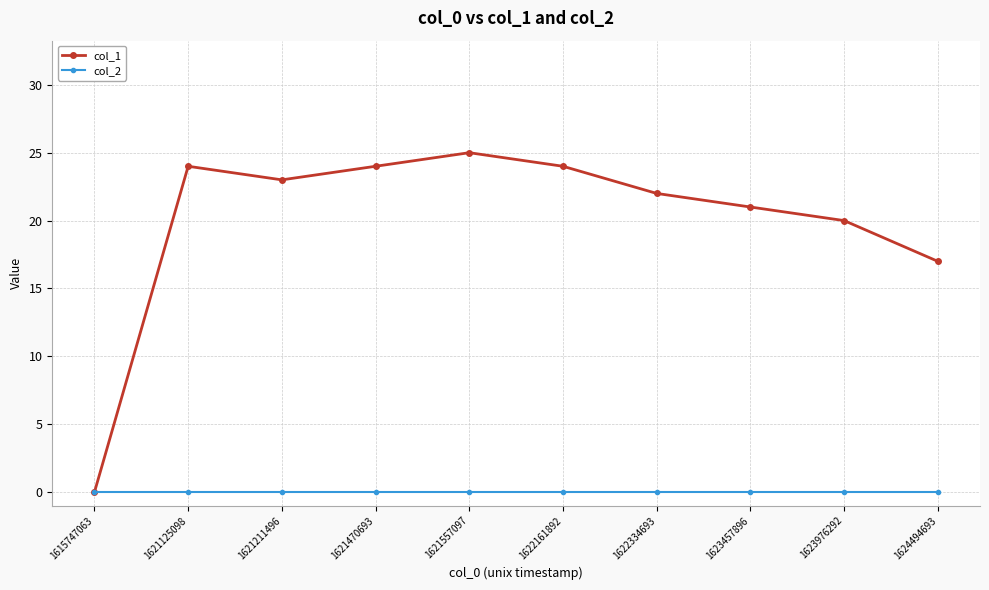

What are all the series names shown in the legend?

col_1, col_2